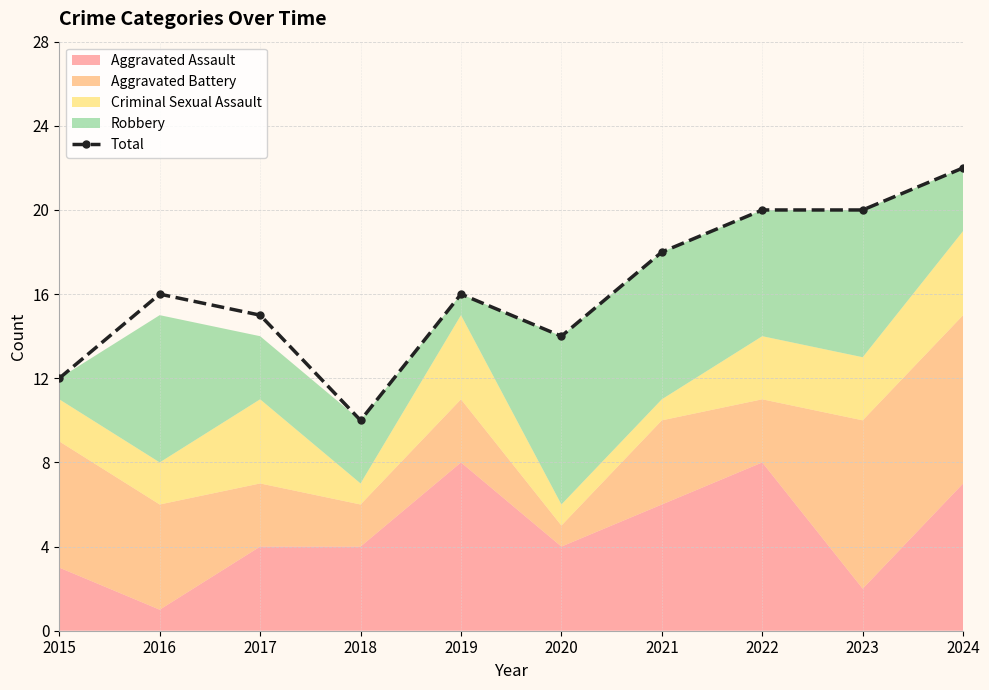

At which category does the data reach its first local valley?

2018